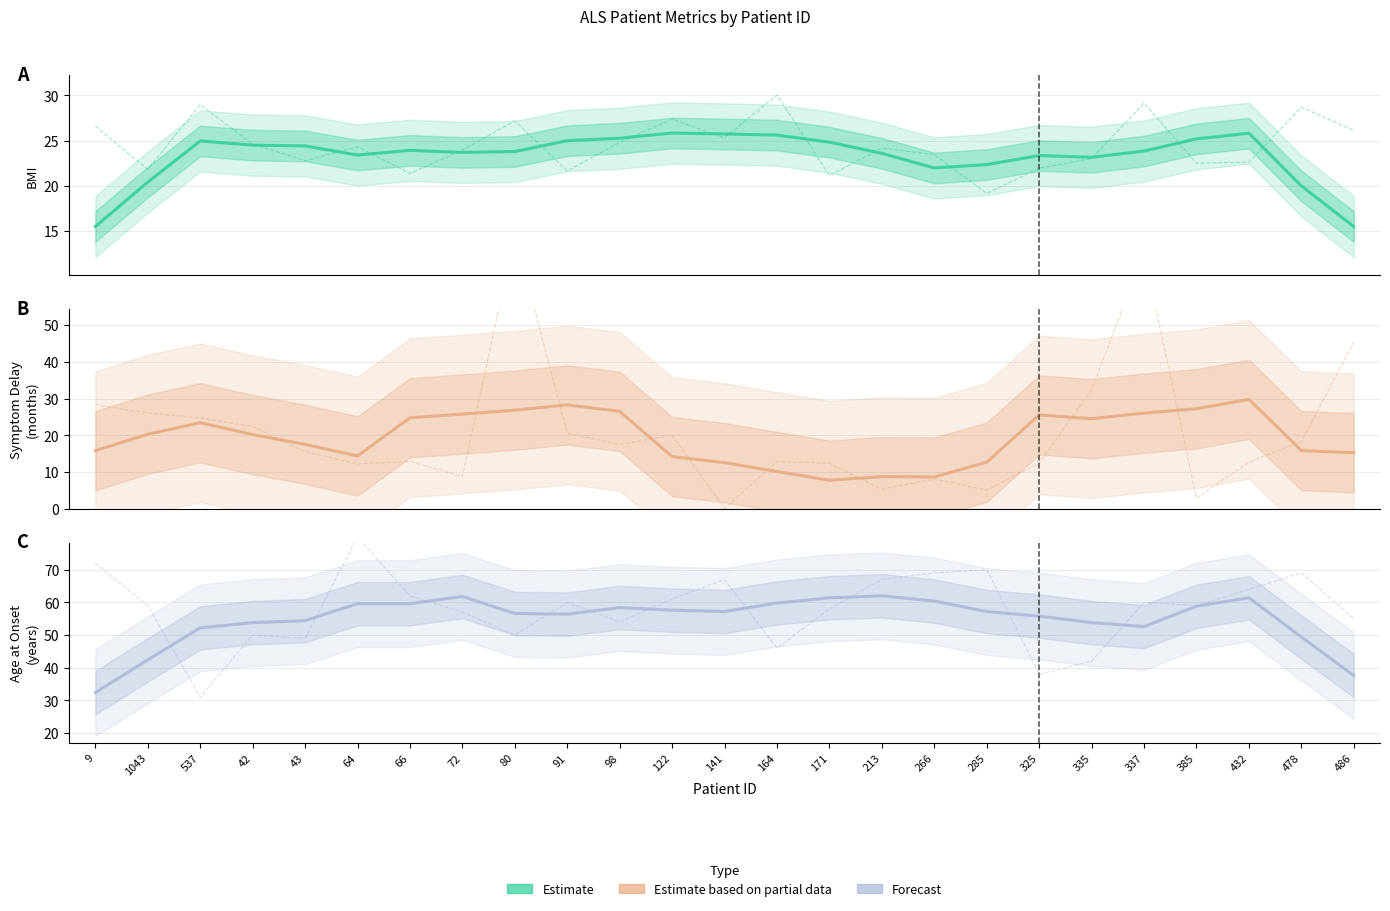

In 1st symptoms - 1st visit, how many points are higher than both neighbors (excluding endpoints)?

5